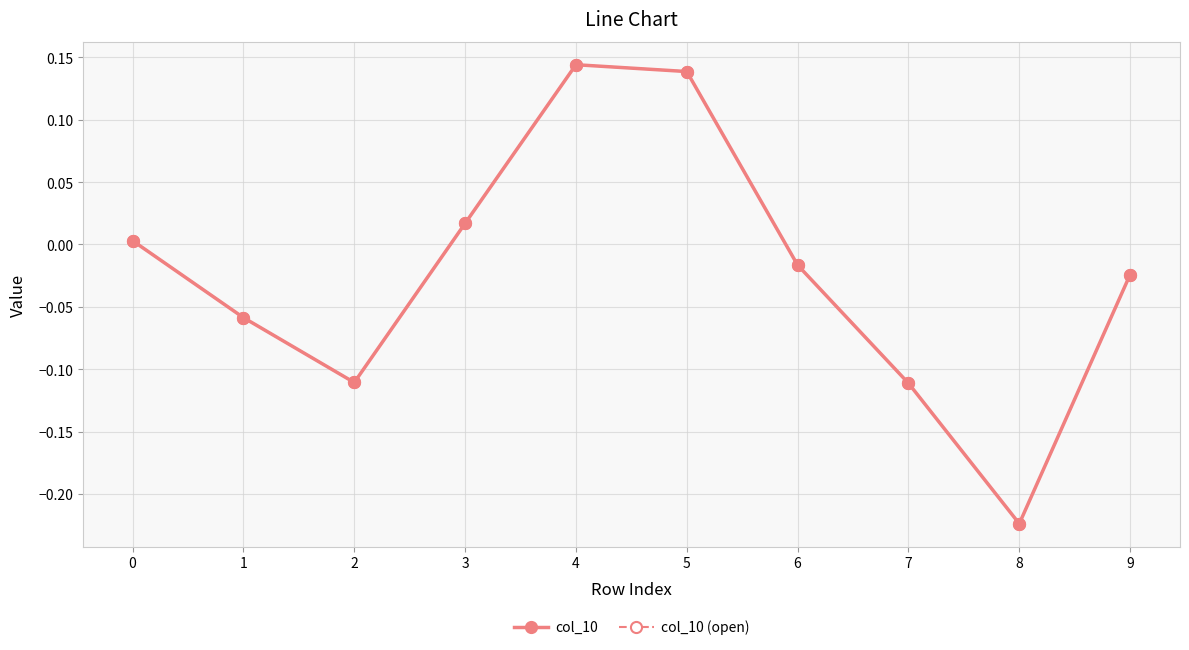

Reading left to right, extract all data points from this chart.

col_10: 0.0	-0.1	-0.1	0.0	0.1	0.1	-0.0	-0.1	-0.2	-0.0
col_10 (open): 0.0	-0.1	-0.1	0.0	0.1	0.1	-0.0	-0.1	-0.2	-0.0